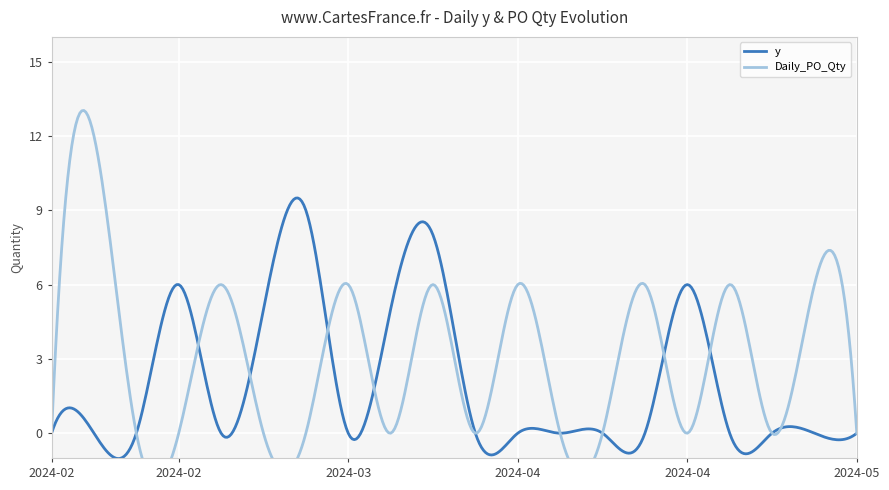

What is the value of the y point at the 16th from the left?

6